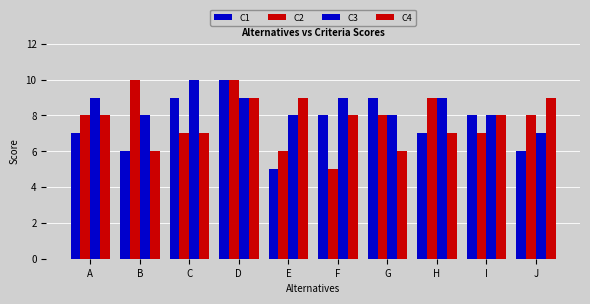

What is the smallest value displayed?

5